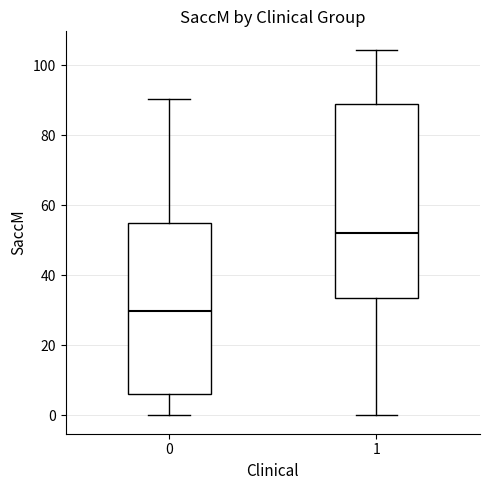

Where is the lower edge of the box at x = 0 on the y-axis? The values are not printed on the chart, so give them approximately, as read against the axis.

6